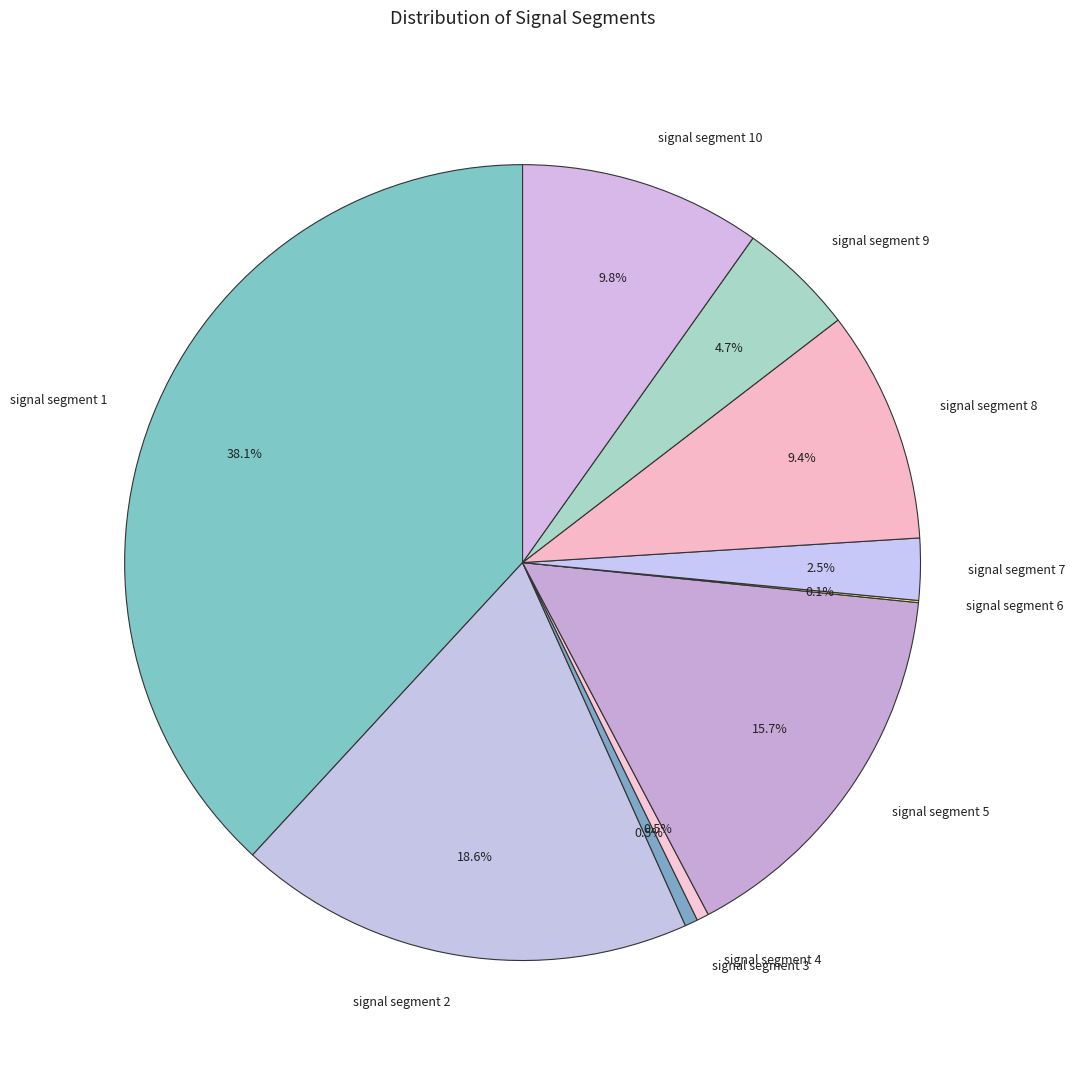

To the nearest percent, what is the difference between the largest and smallest slice percentages?

38%